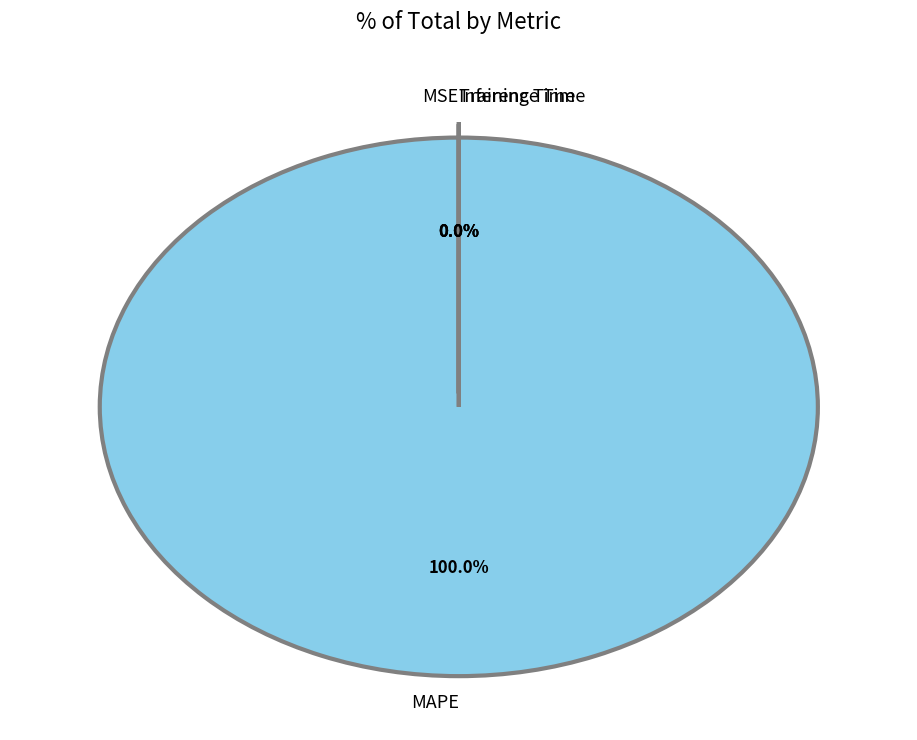

To the nearest percent, what is the difference between the largest and smallest slice percentages?

100%